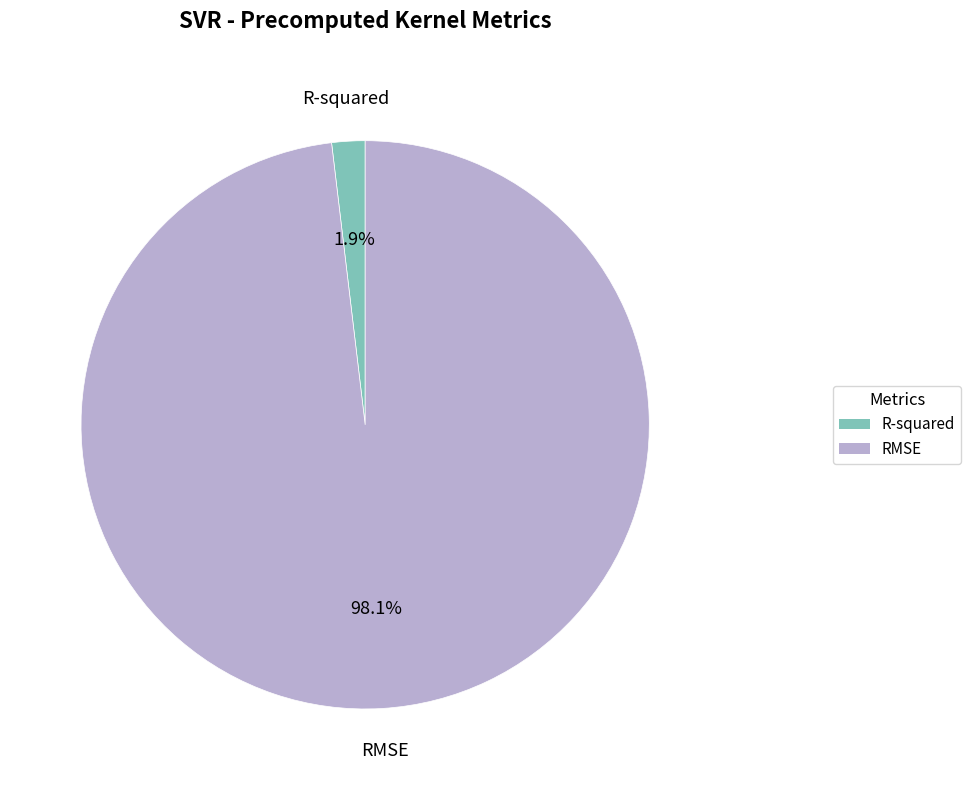

Which has a higher value, RMSE or R-squared?

RMSE